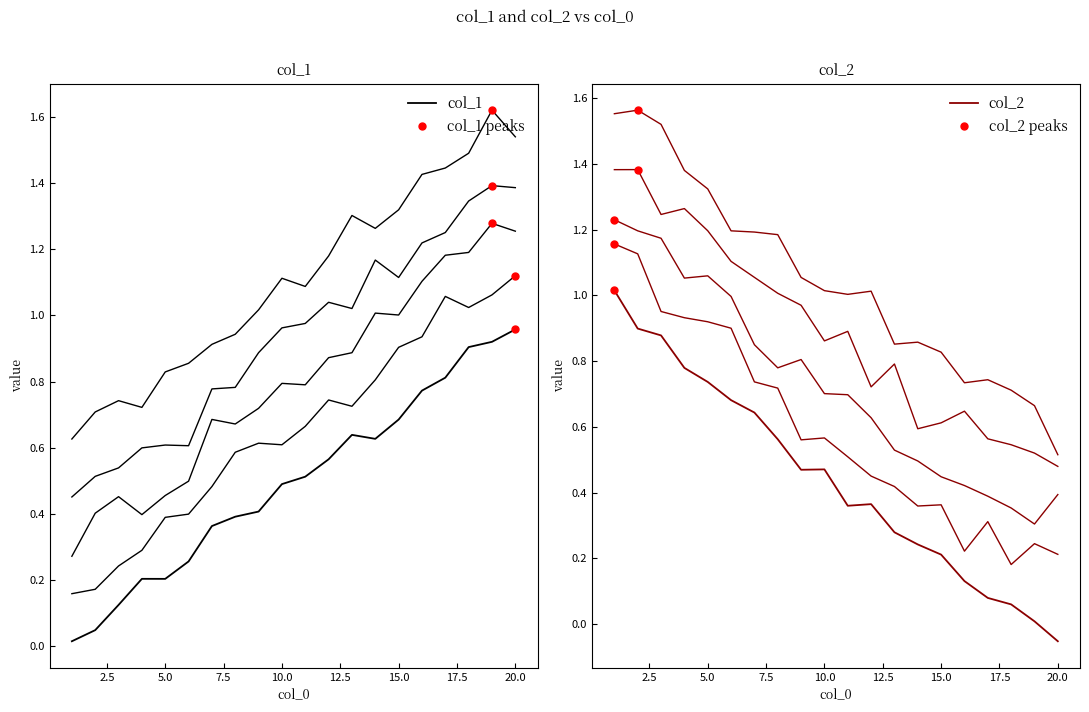

True or false: col_1 has a value of 0.6 at 14.

True